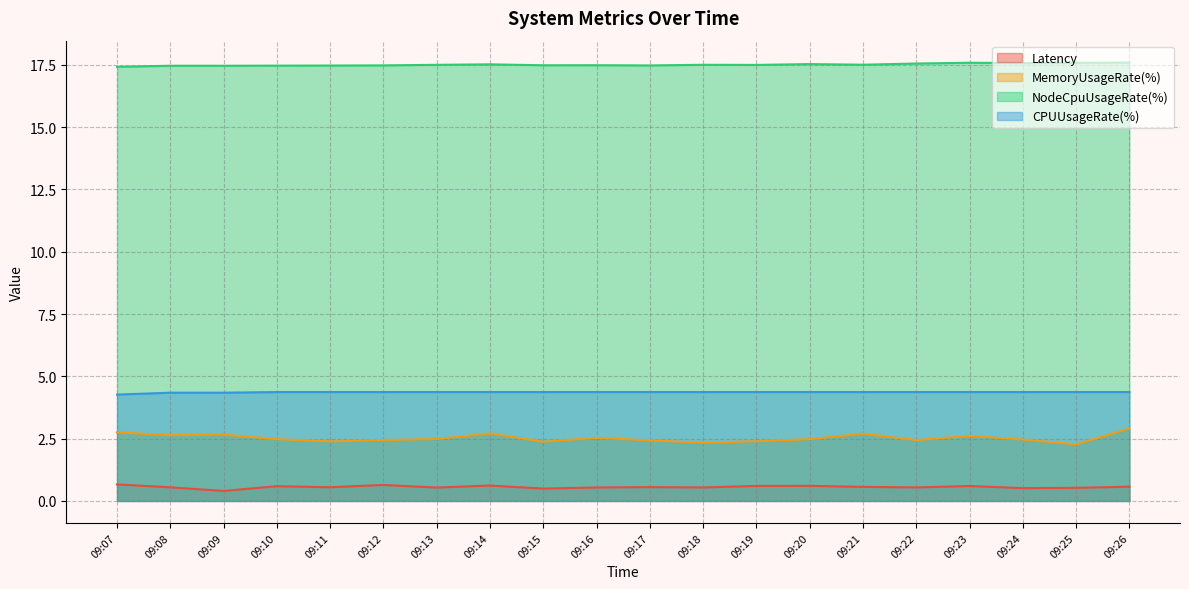

List the series in order of their peak value, highest first.

NodeCpuUsageRate(%), CPUUsageRate(%), MemoryUsageRate(%), Latency